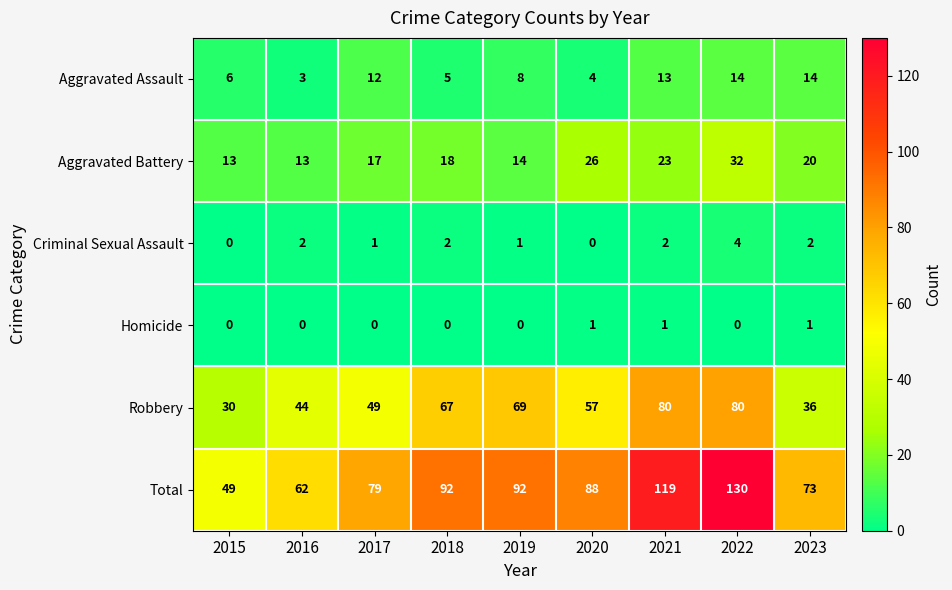

What is the difference between the highest and lowest values at 2022?

130